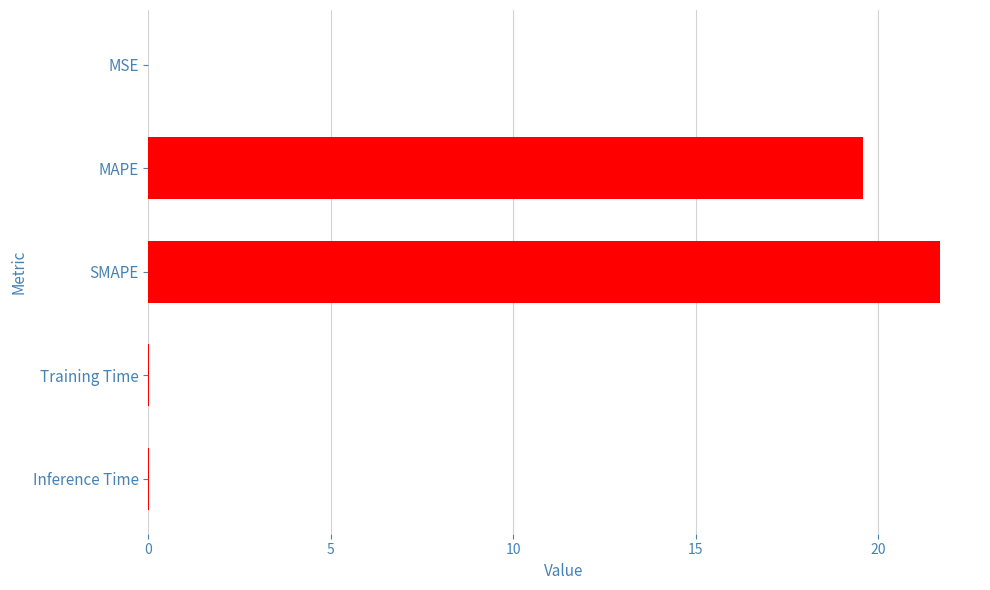

Which label corresponds to the largest value in the chart?

SMAPE